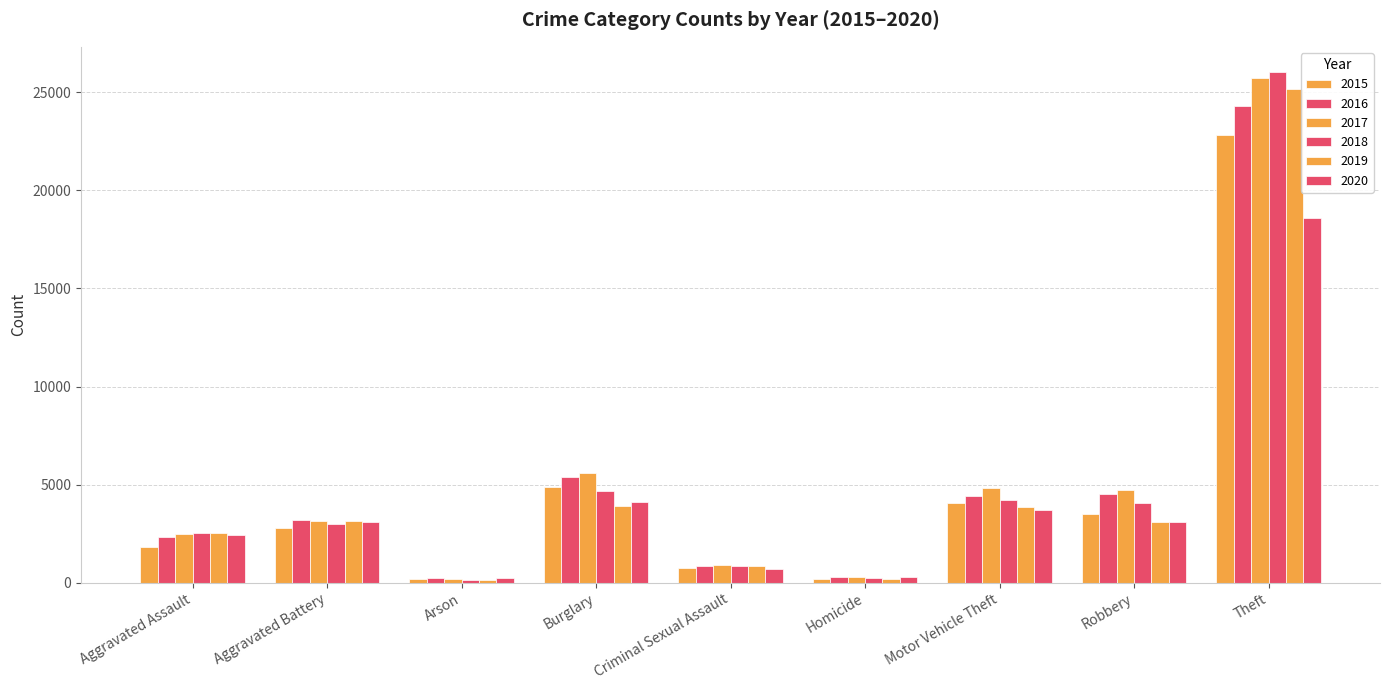

Reading left to right, what are all the values shown in this chart?

2015: 1823	2785	173	4876	766	181	4072	3508	22833
2016: 2338	3198	222	5412	827	276	4442	4529	24312
2017: 2473	3166	203	5581	912	275	4803	4705	25707
2018: 2542	3007	143	4694	870	226	4202	4040	26013
2019: 2509	3155	145	3898	852	214	3849	3118	25158
2020: 2424	3110	227	4100	682	273	3702	3086	18582